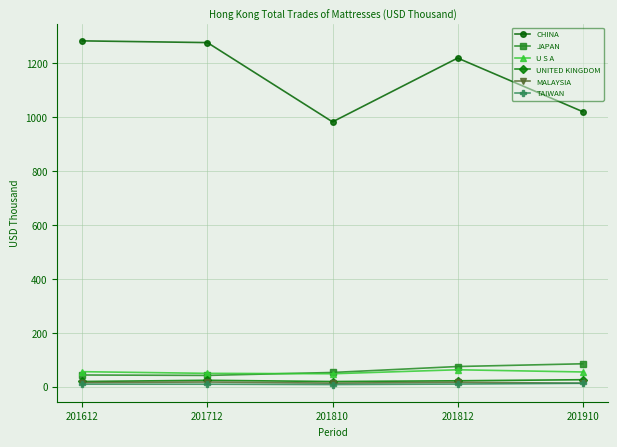

What is the difference between the maximum and minimum values in the JAPAN series?

43.1